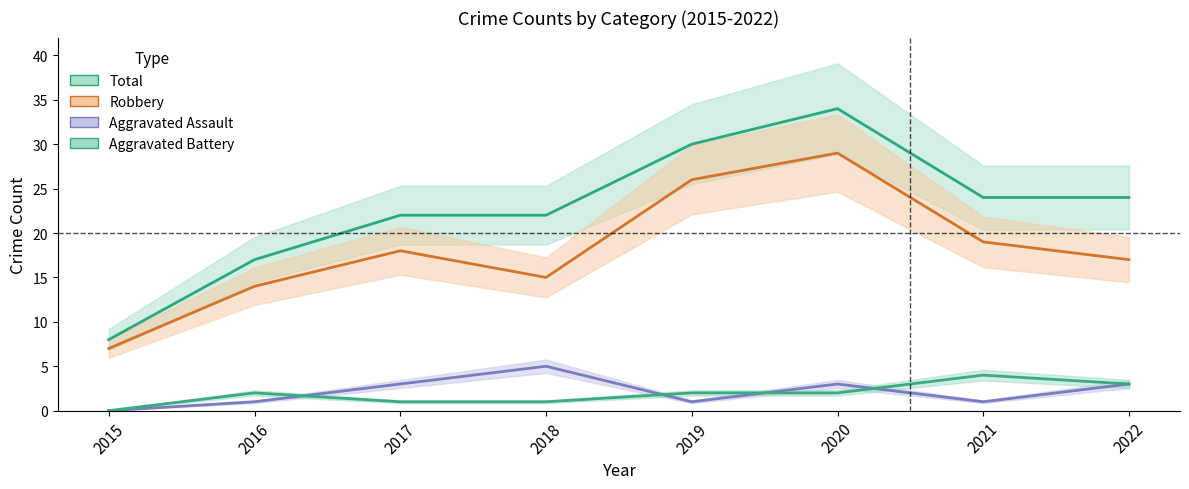

Which series changed the most between 2018 and 2022?

Total